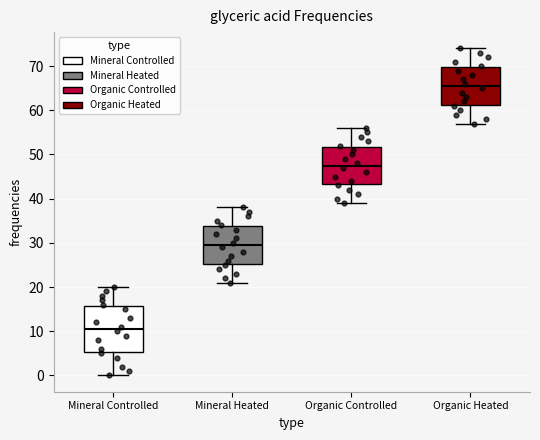

Where does the median line of the box for Mineral Heated sit on the y-axis? The values are not printed on the chart, so give them approximately, as read against the axis.

30